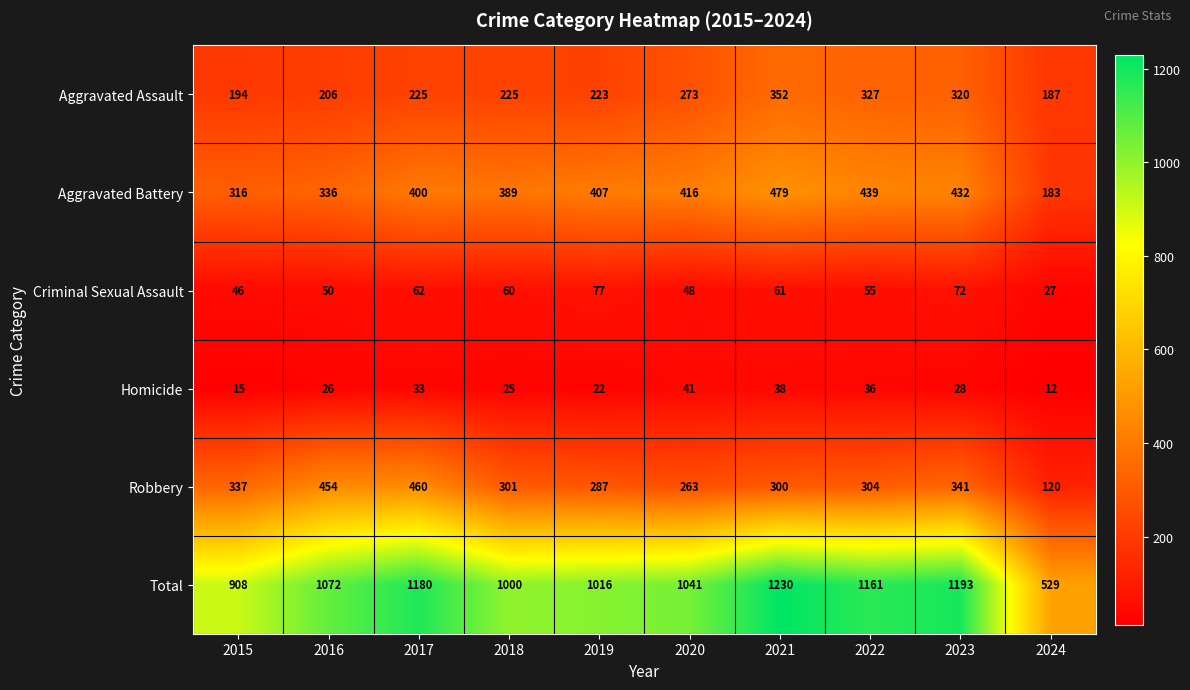

Between 2018 and 2020, which series saw the biggest shift?

Aggravated Assault